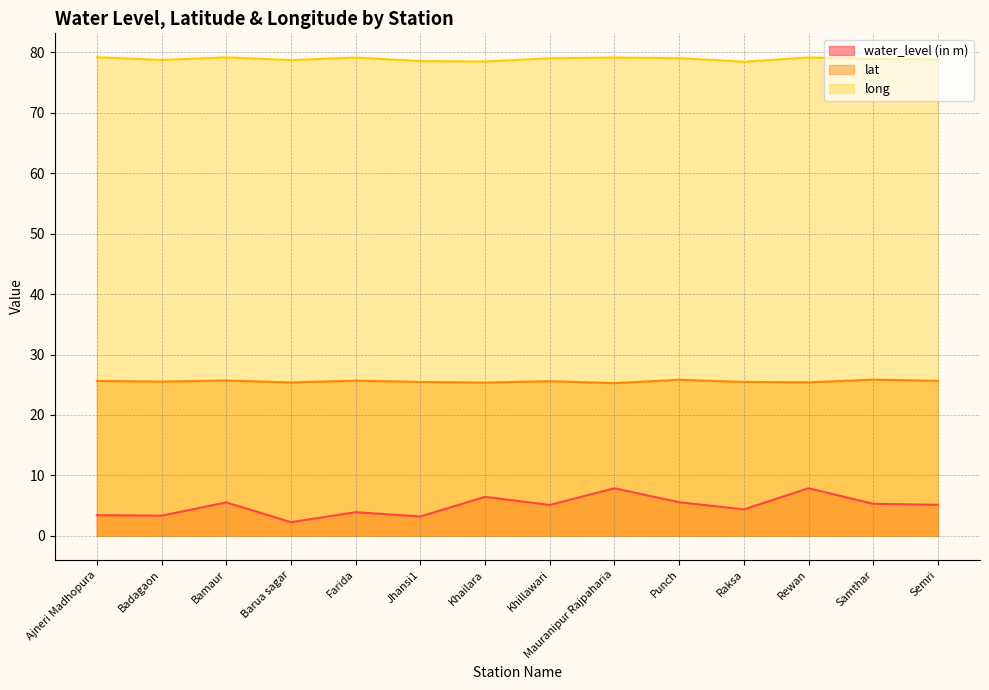

How many lines are shown in the chart?

3